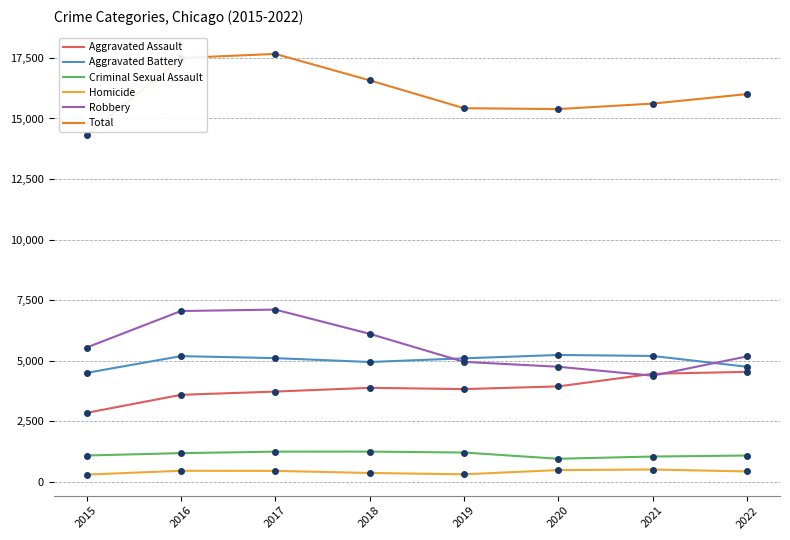

What is the spread (max minus min) of values at 2017?

17207